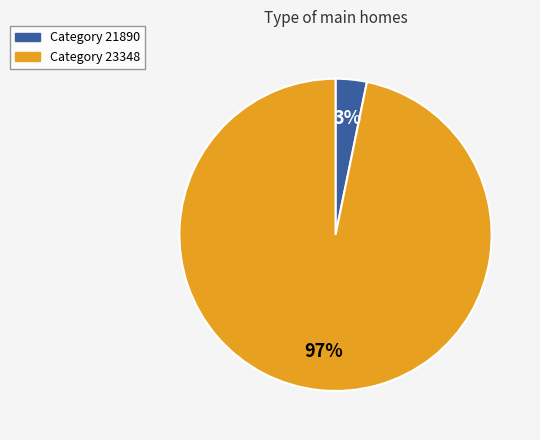

To the nearest percent, what is the difference between the largest and smallest slice percentages?

94%